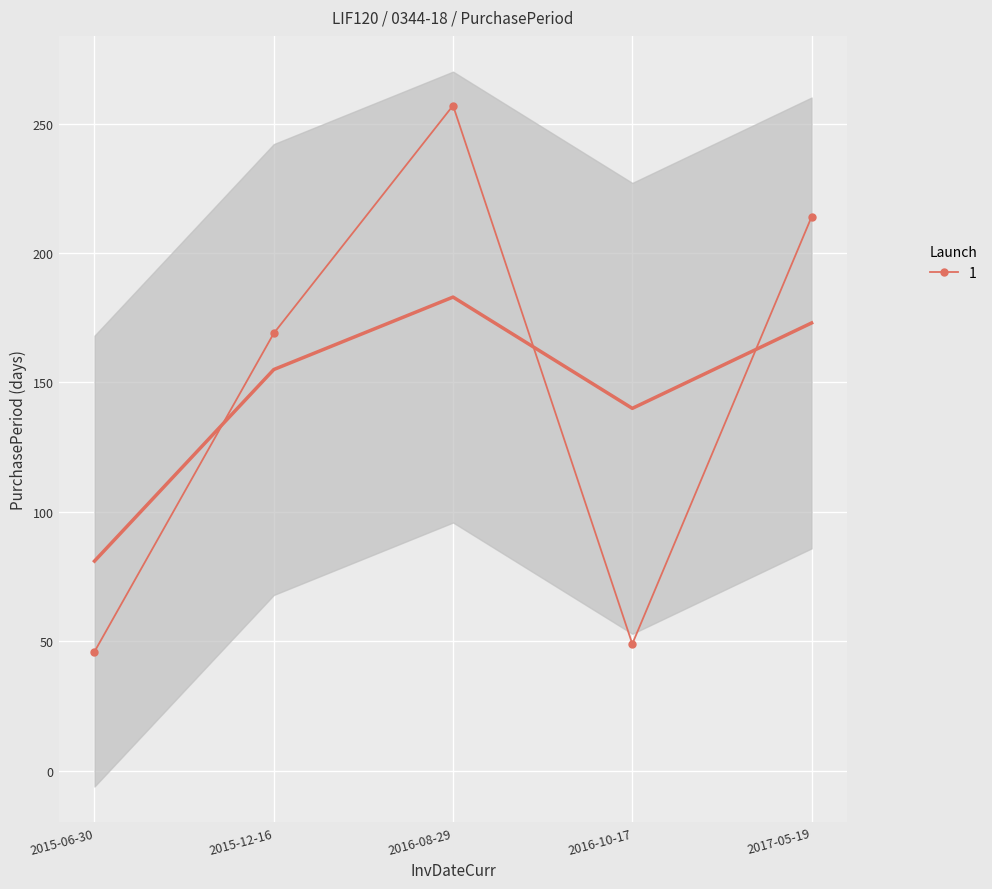

What position from the left is 2016-08-29?

3